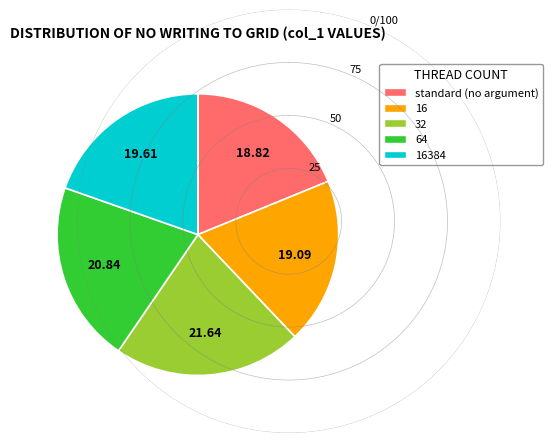

Is there a majority slice in this chart?

No